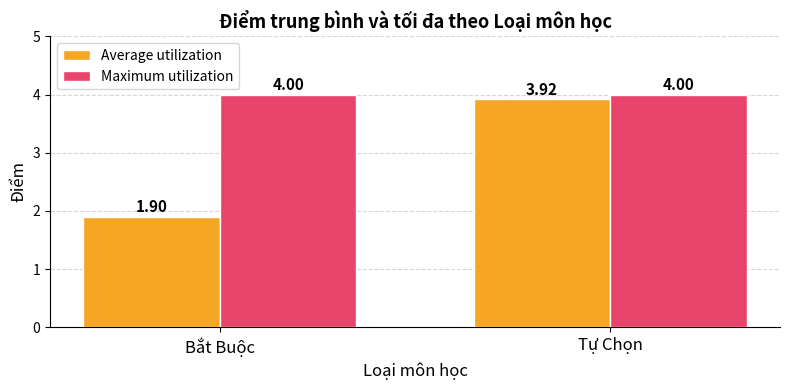

Is the value of Average utilization at Tự Chọn greater than the value of Maximum utilization at Tự Chọn?

No